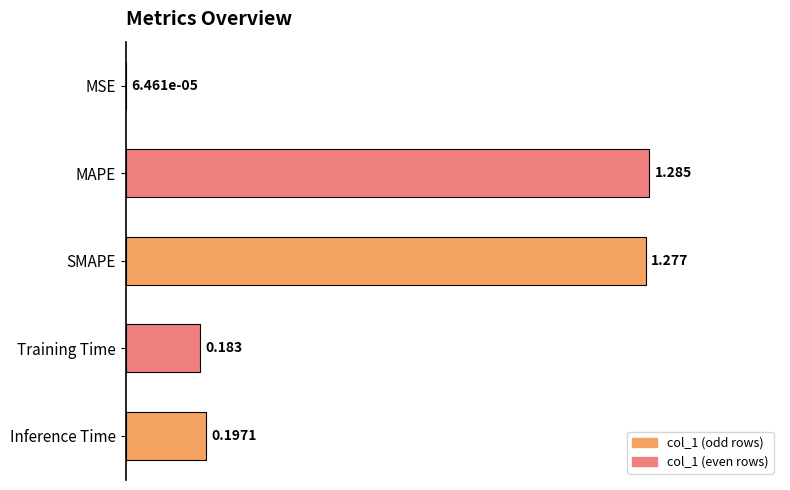

Which has a higher value, MAPE or Inference Time?

MAPE